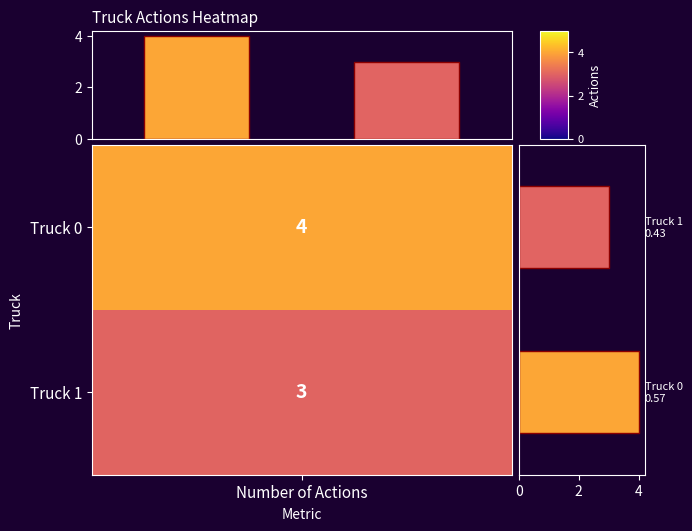

What is the difference between the right bars values at 1 and Number of Actions?

1